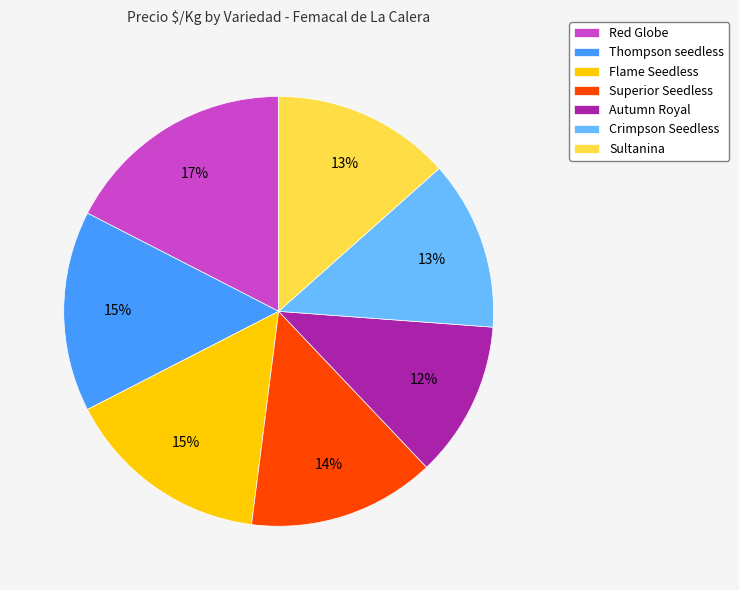

Between Autumn Royal and Superior Seedless, which is larger?

Superior Seedless